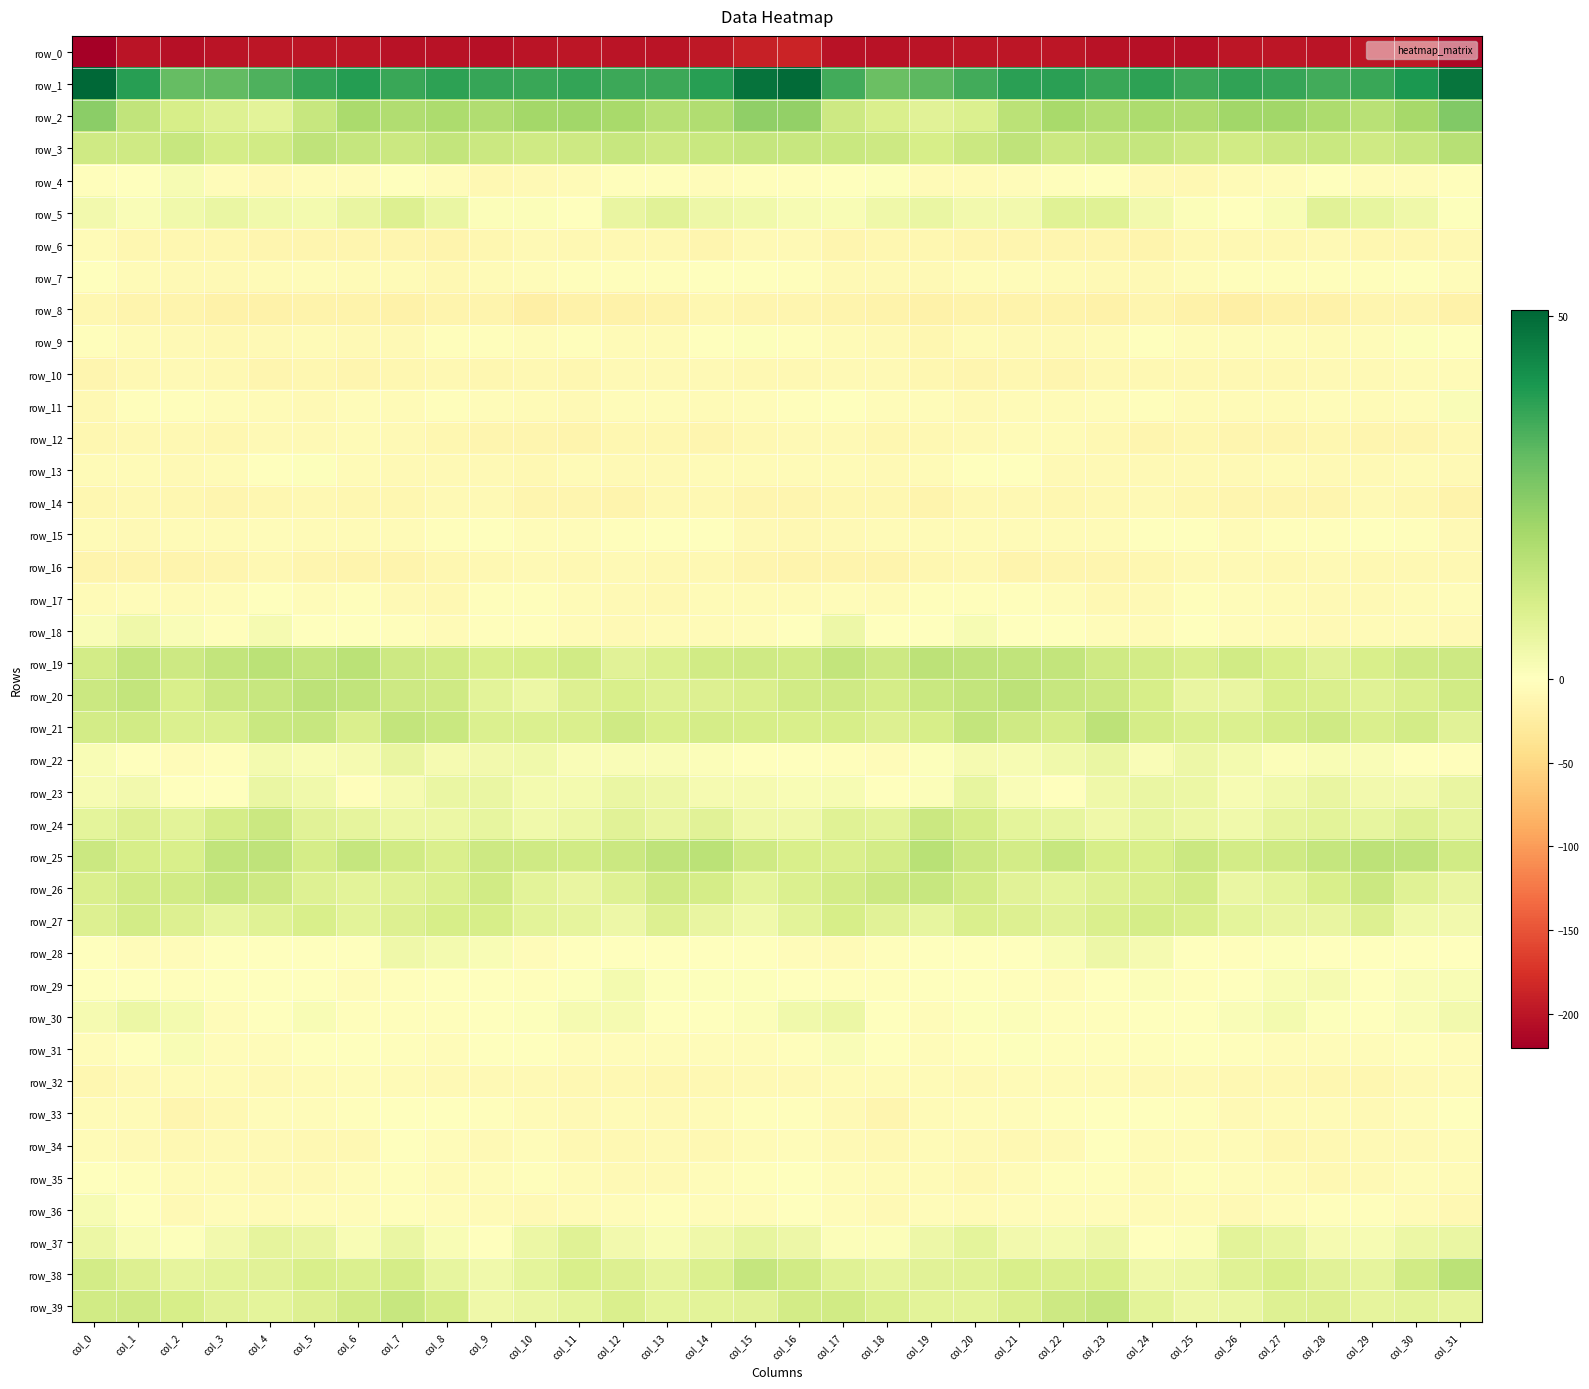

The row_8 series shows -12.2 at col_30. True or false?

True